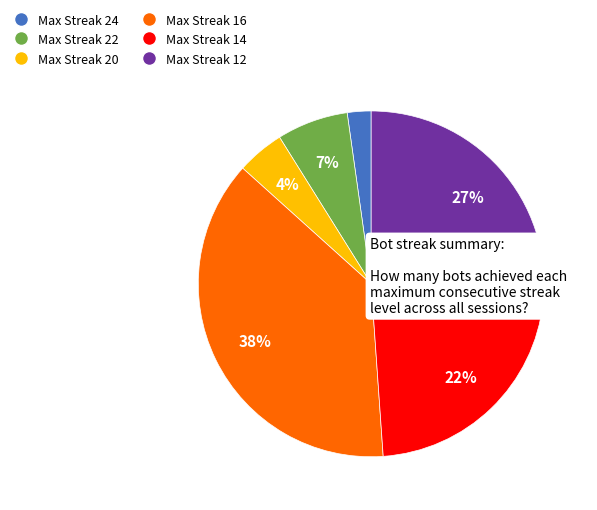

What is the smallest slice in the pie chart?

Max Streak 24